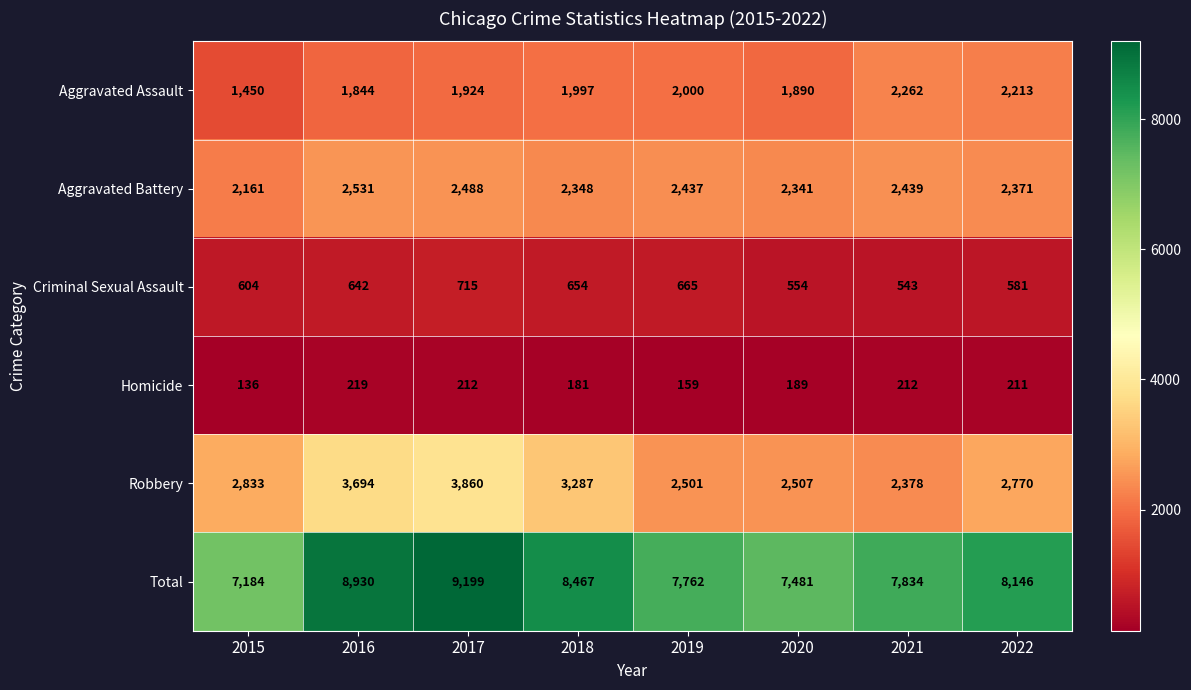

List the series in order of their peak value, highest first.

Total, Robbery, Aggravated Battery, Aggravated Assault, Criminal Sexual Assault, Homicide